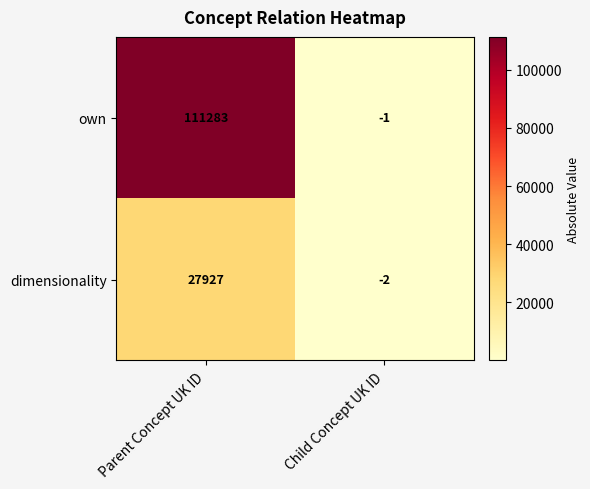

Which series has the largest range (max minus min)?

own